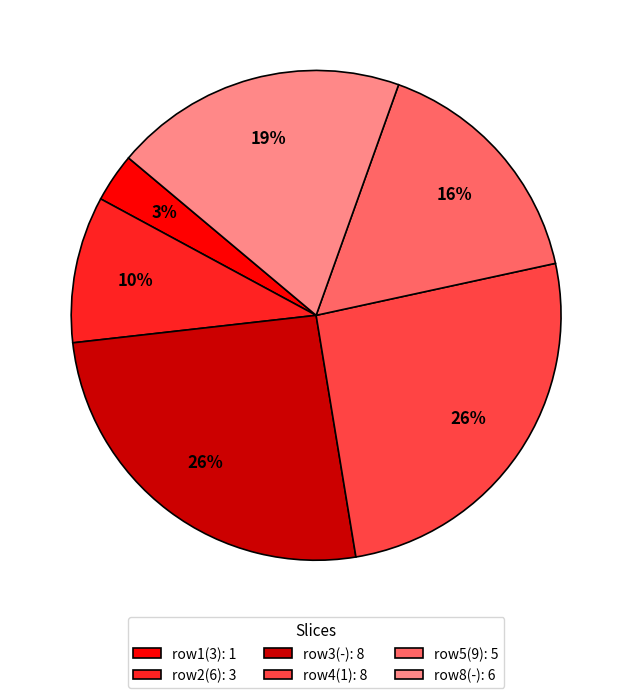

Combined, do row8(-): 6 and row4(1): 8 account for over 50%?

No